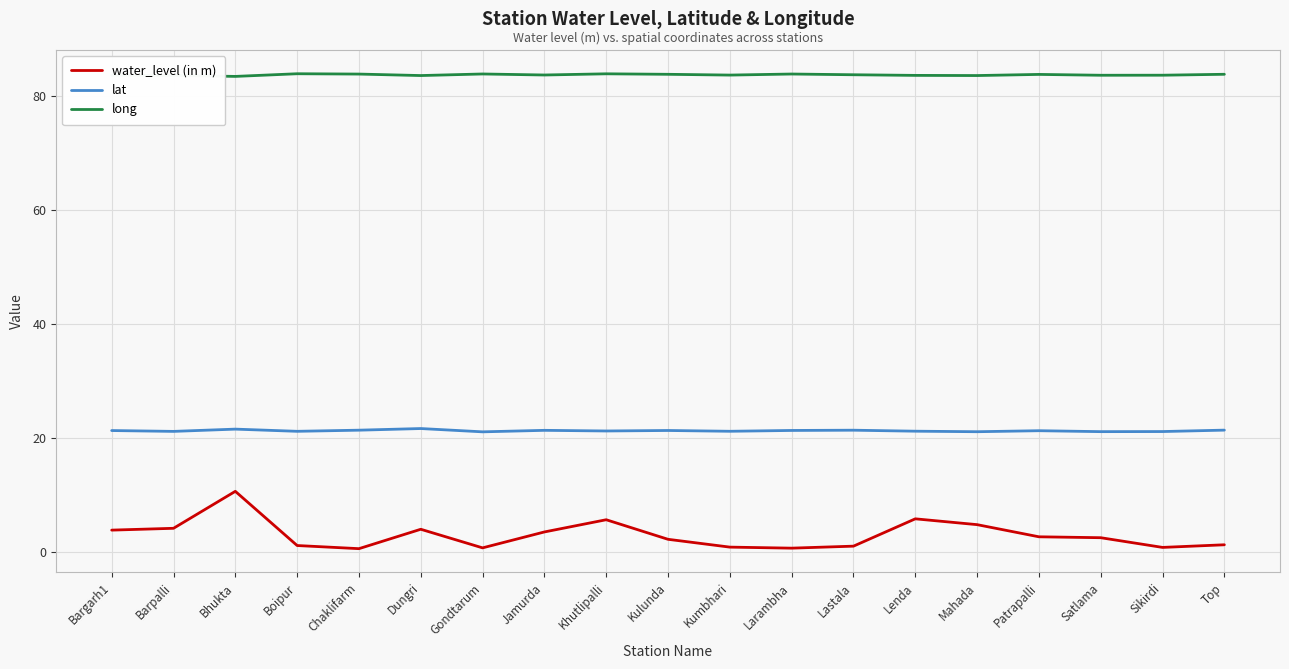

True or false: long and lat intersect in this chart.

False